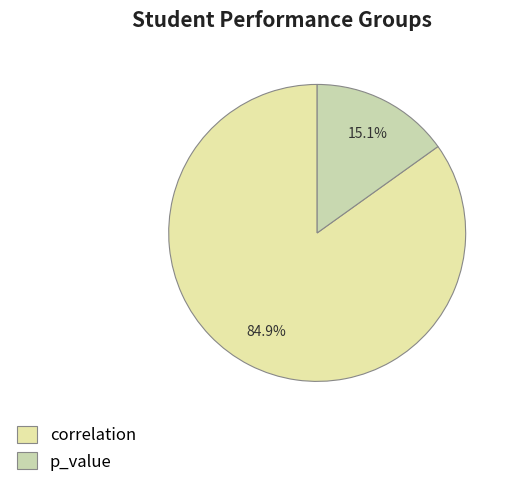

Count the number of slices in the pie.

2